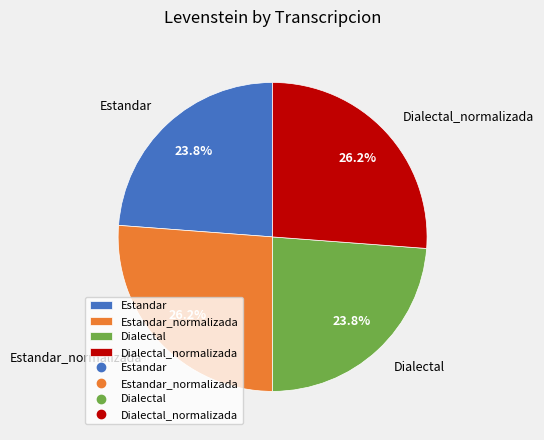

How many slices are in this pie chart?

4